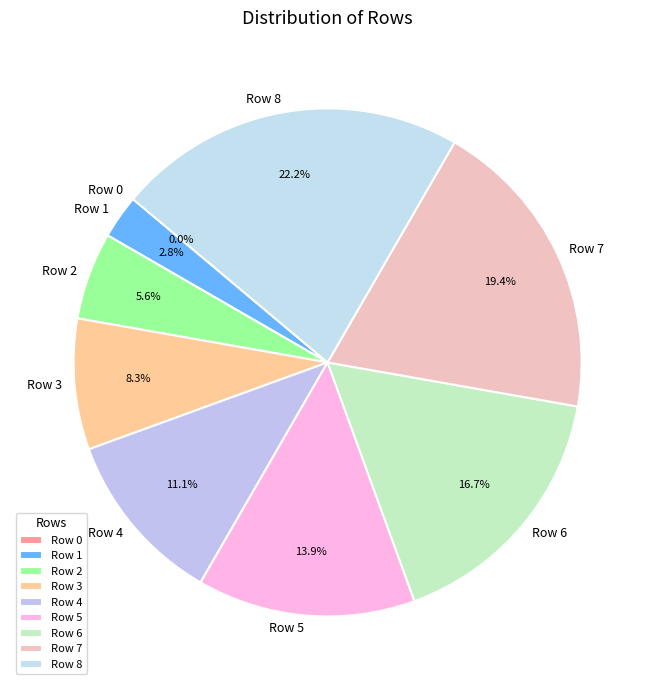

What percentage is the Row 5 slice, to the nearest percent?

14%